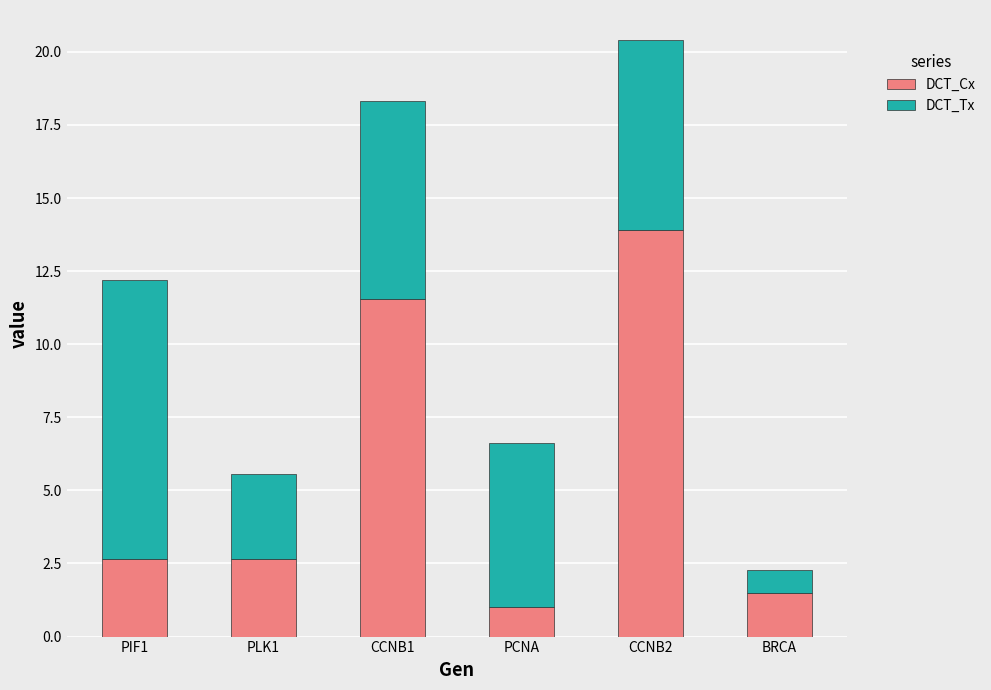

What is the sum of all DCT_Cx values?

33.3